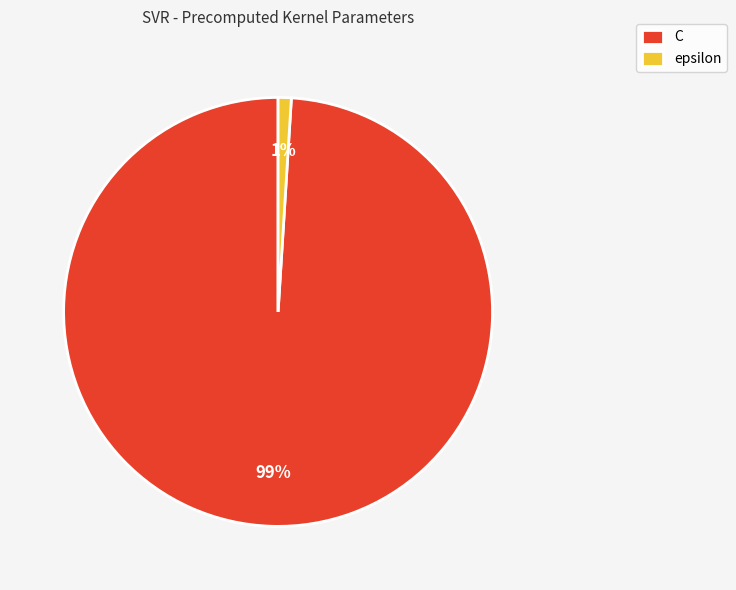

How many slices are in this pie chart?

2